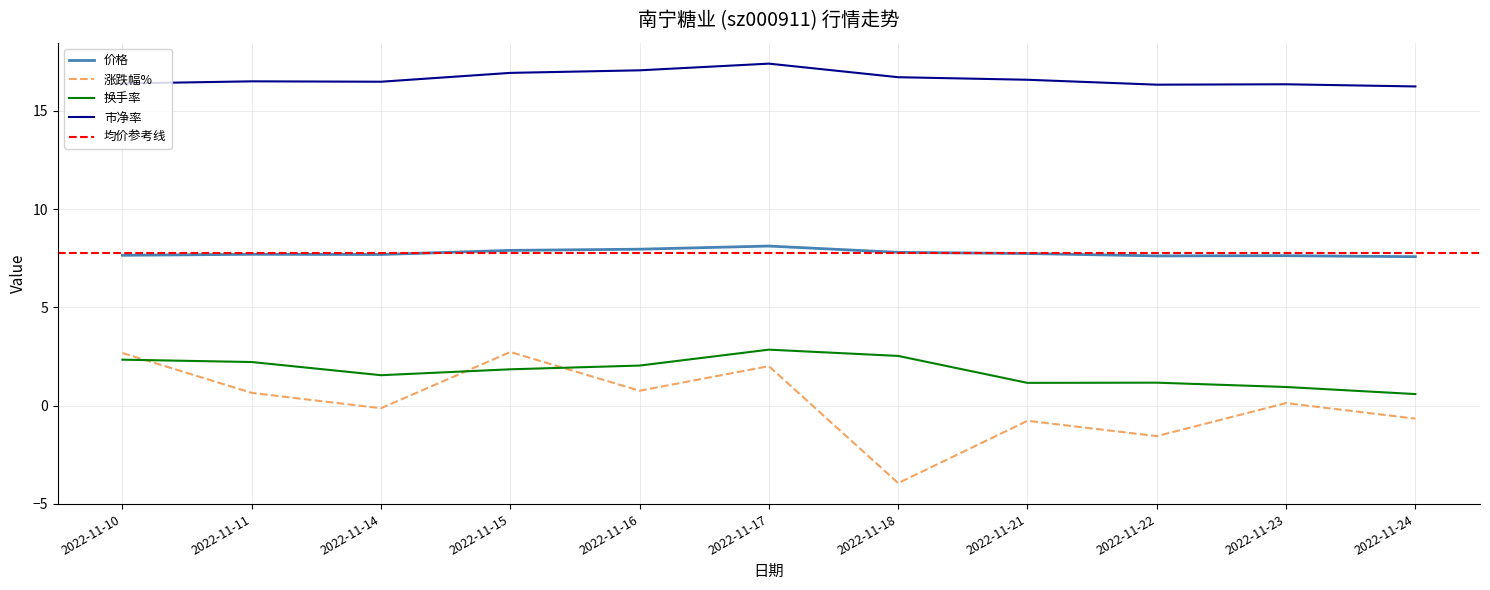

Is the value of 市净率 at 2022-11-10 greater than the value of 换手率 at 2022-11-18?

Yes